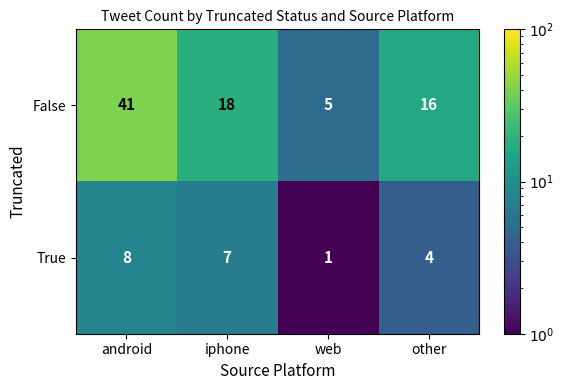

Where is True nearest to the value 4?

other